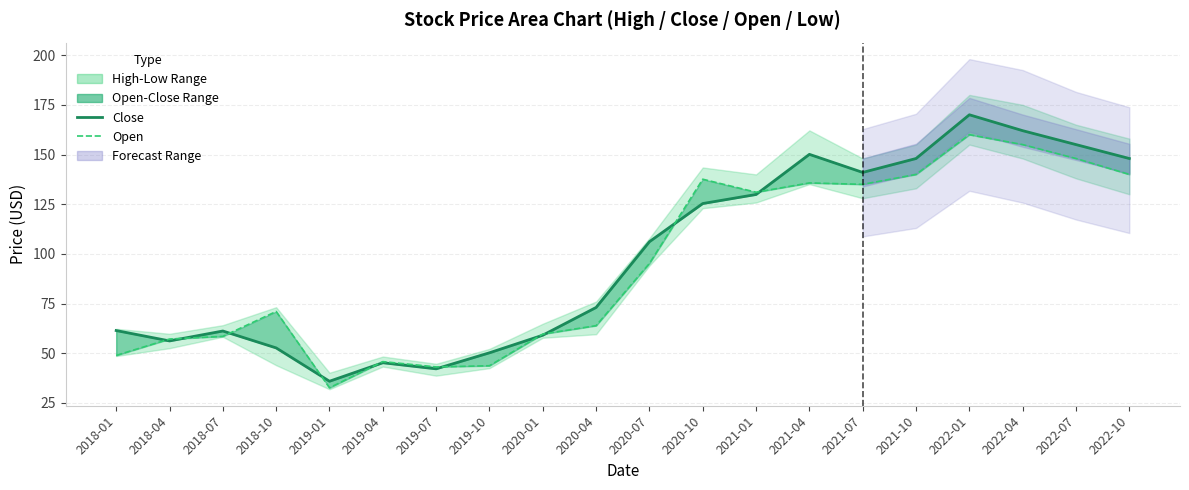

How many interior local peaks does the Close series have?

4